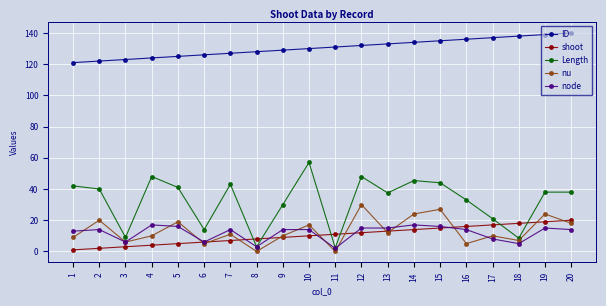

True or false: ID has a value of 39.9 at 19.

False